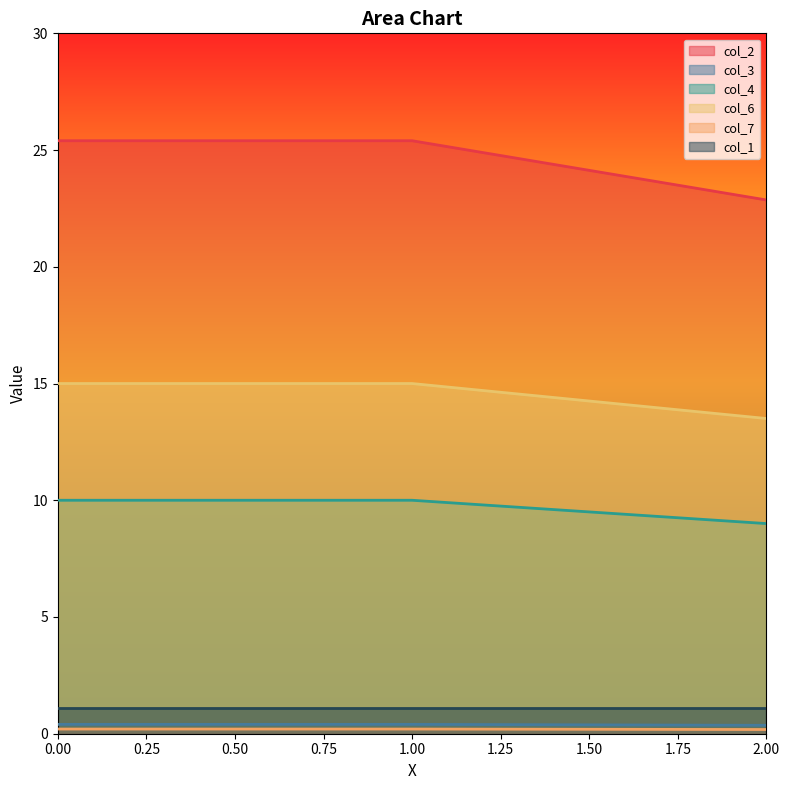

What is the maximum value shown in the chart?

25.4